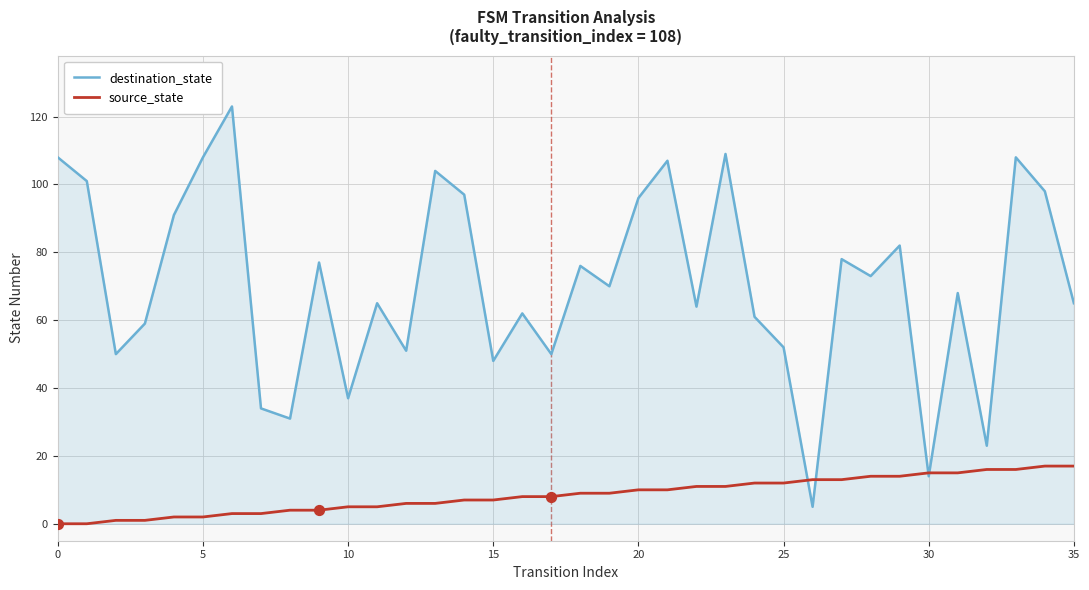

Which series has the largest total across all categories?

destination_state